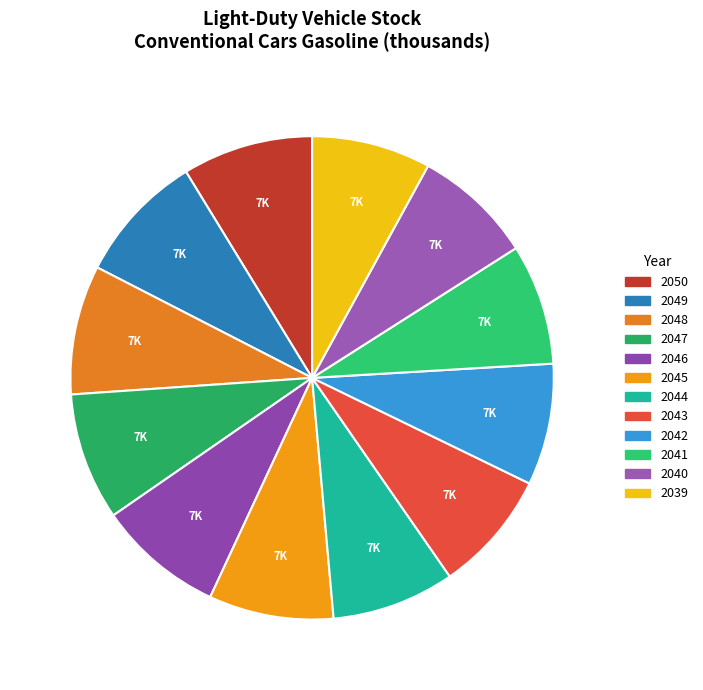

True or false: 2042 accounts for 21% of the total.

False